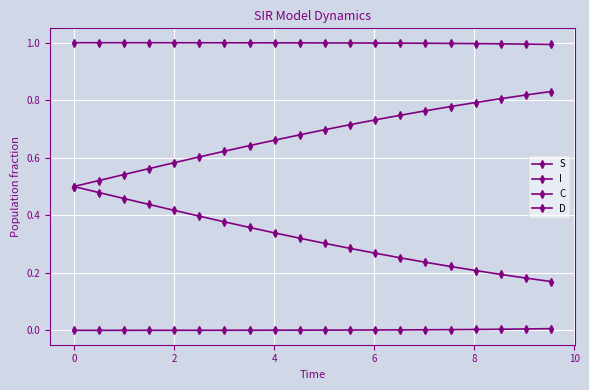

Count the number of categories in the chart.

20